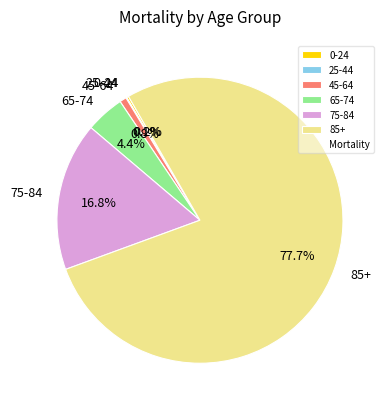

Which slice is the largest?

85+